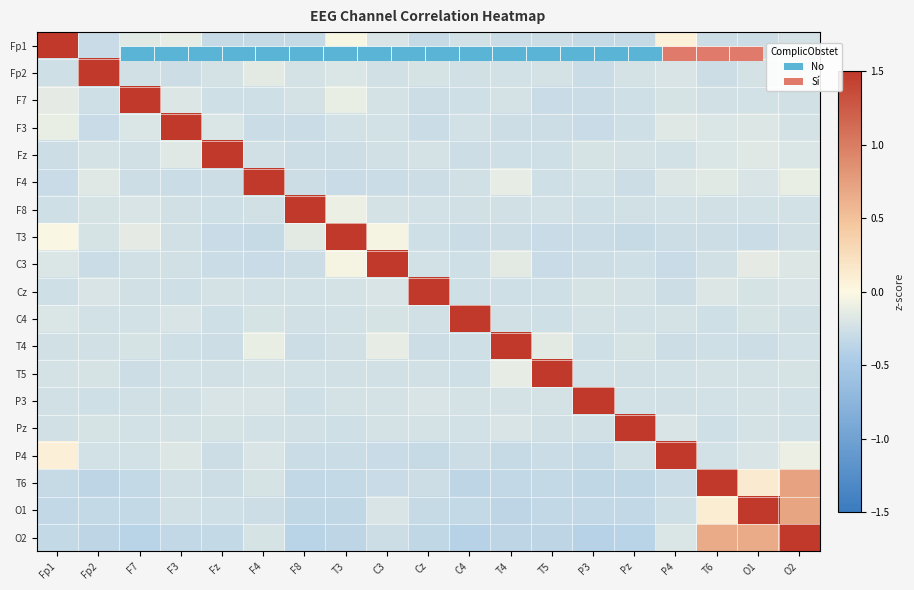

The P4 series shows -0.2 at O1. True or false?

True